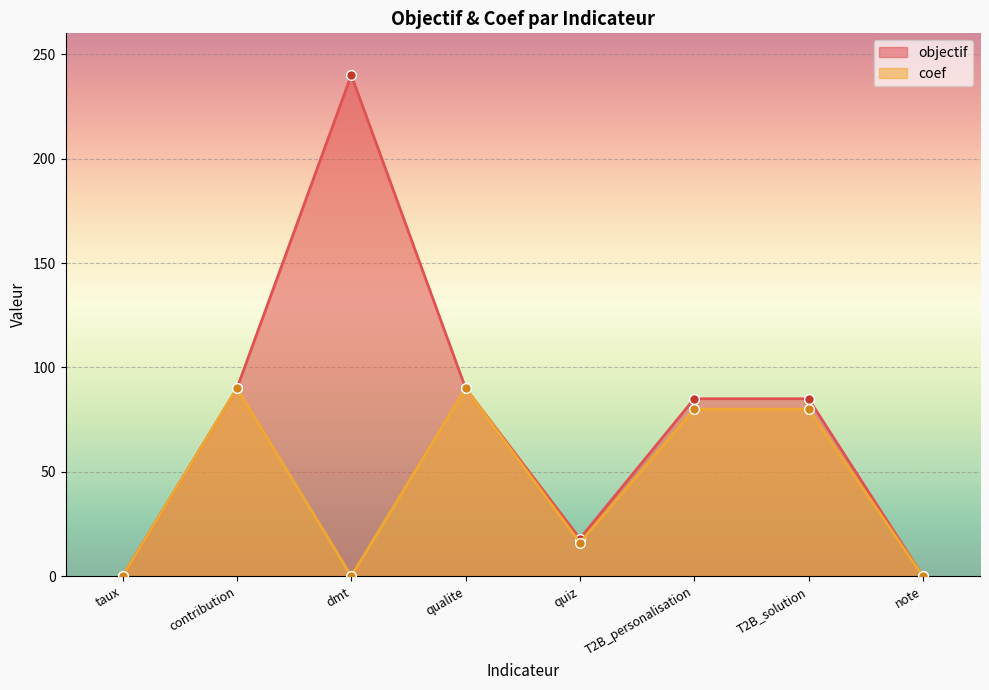

Reading left to right, extract all data points from this chart.

objectif: 0	90	240	90	18	85	85	0
coef: 0	90	0	90	16	80	80	0